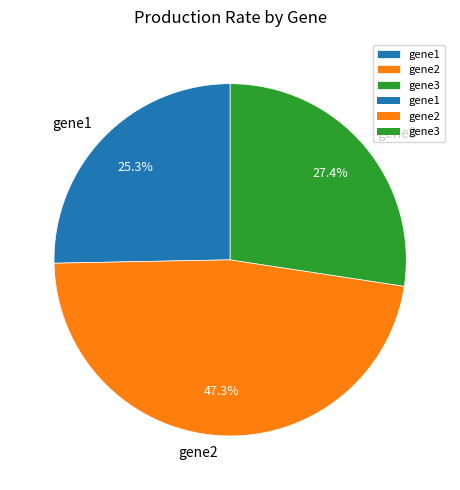

Which slice is the smallest?

gene1